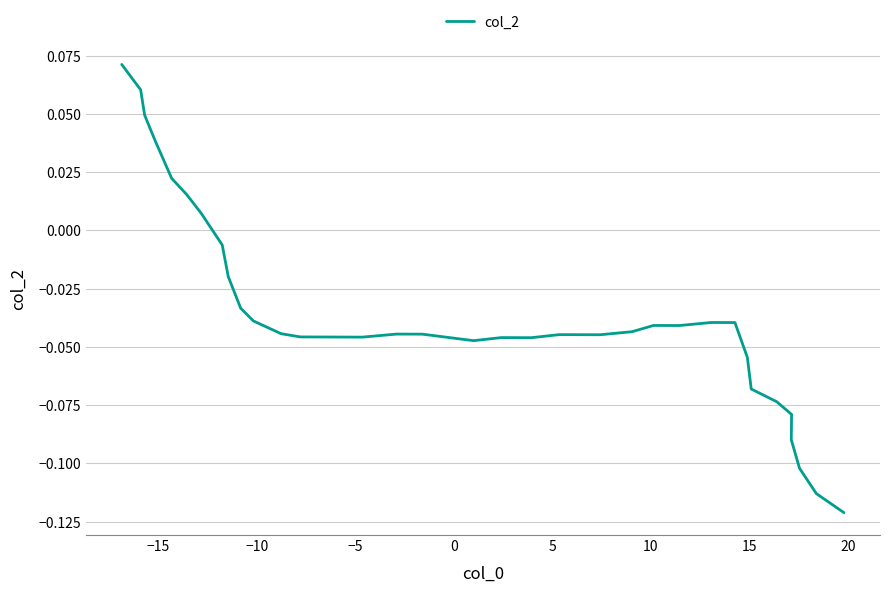

What is the label of the 30th point from the right?

10